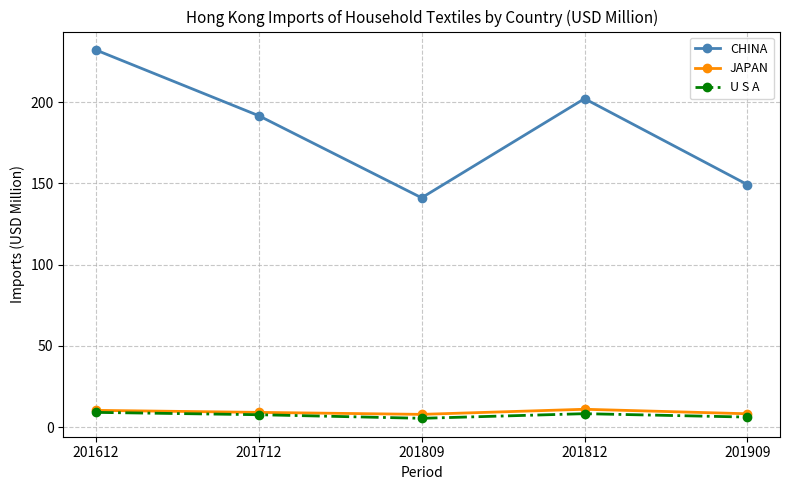

True or false: U S A and CHINA intersect in this chart.

False